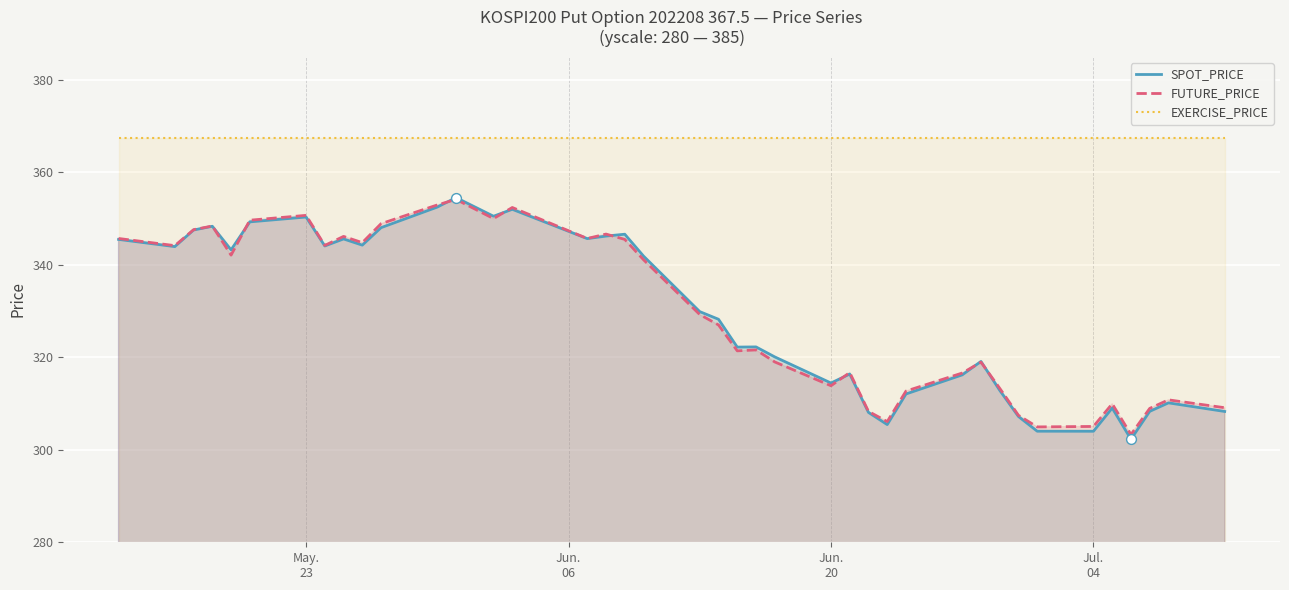

Which series has the largest total across all categories?

EXERCISE_PRICE